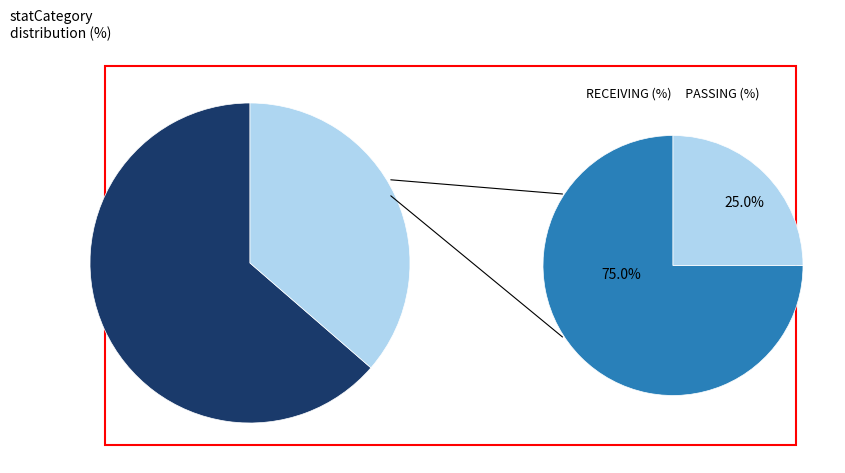

Which has a higher value, PASSING or RUSHING?

RUSHING